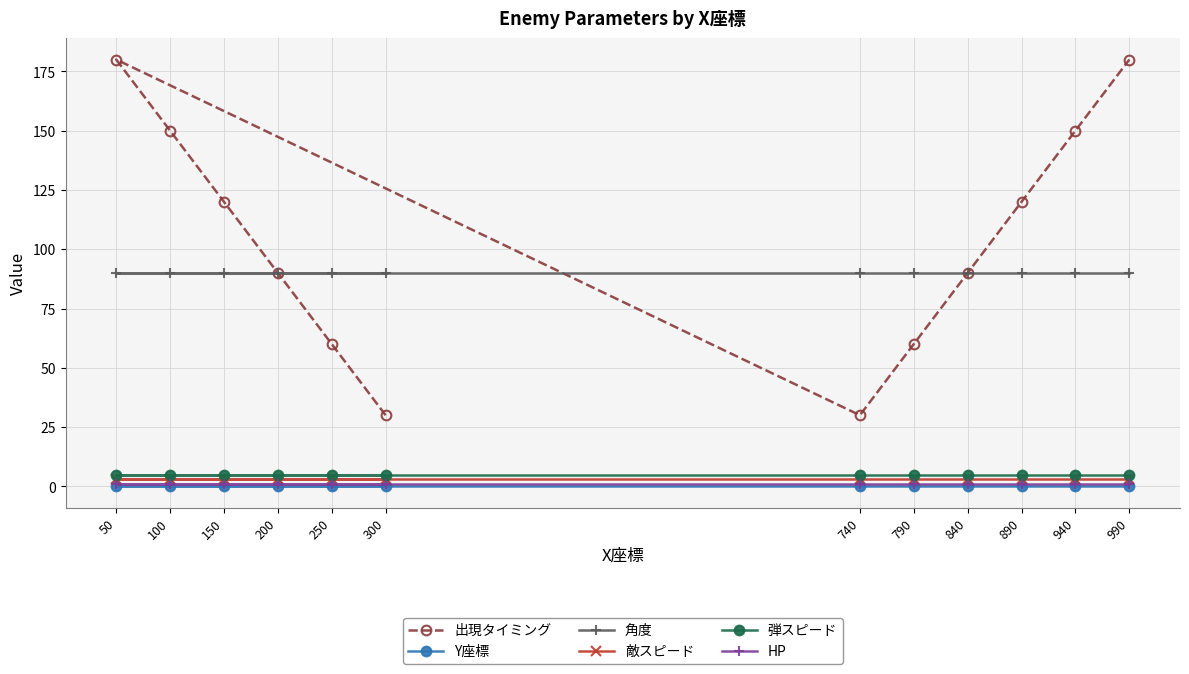

What are all the series names shown in the legend?

出現タイミング, Y座標, 角度, 敵スピード, 弾スピード, HP